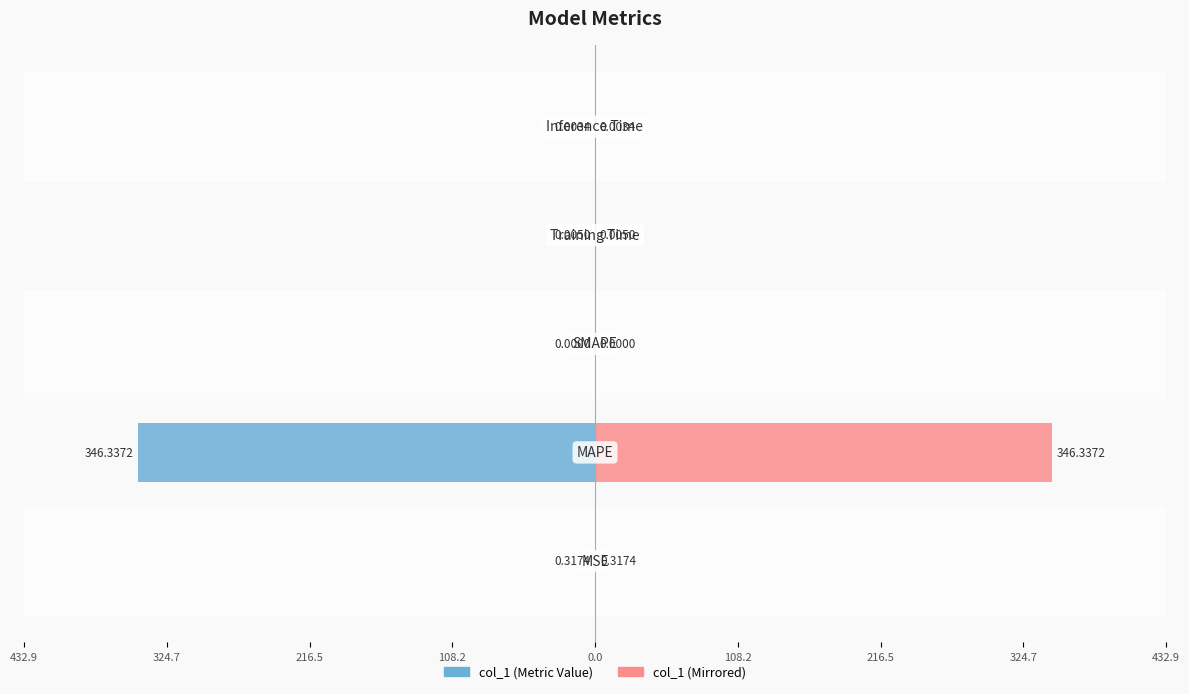

Rank the series by their maximum value, from lowest to highest.

col_1 (left), col_1 (right)